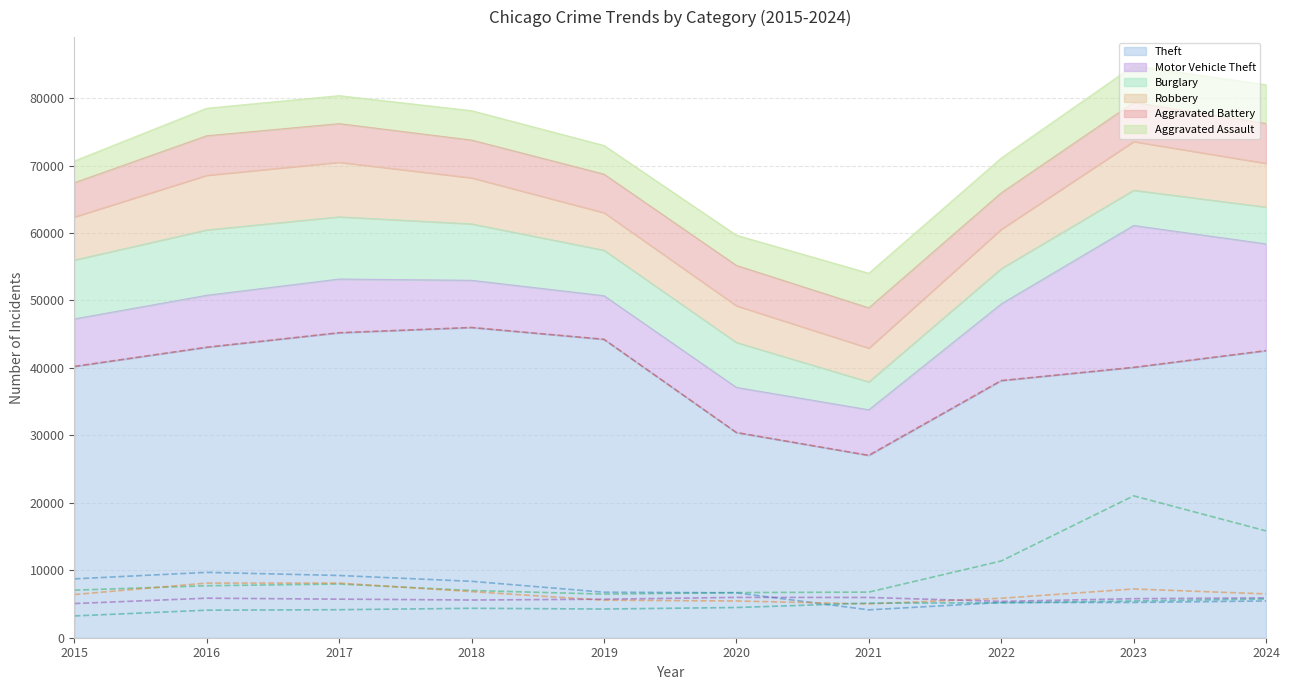

What is the greatest value displayed?

45992